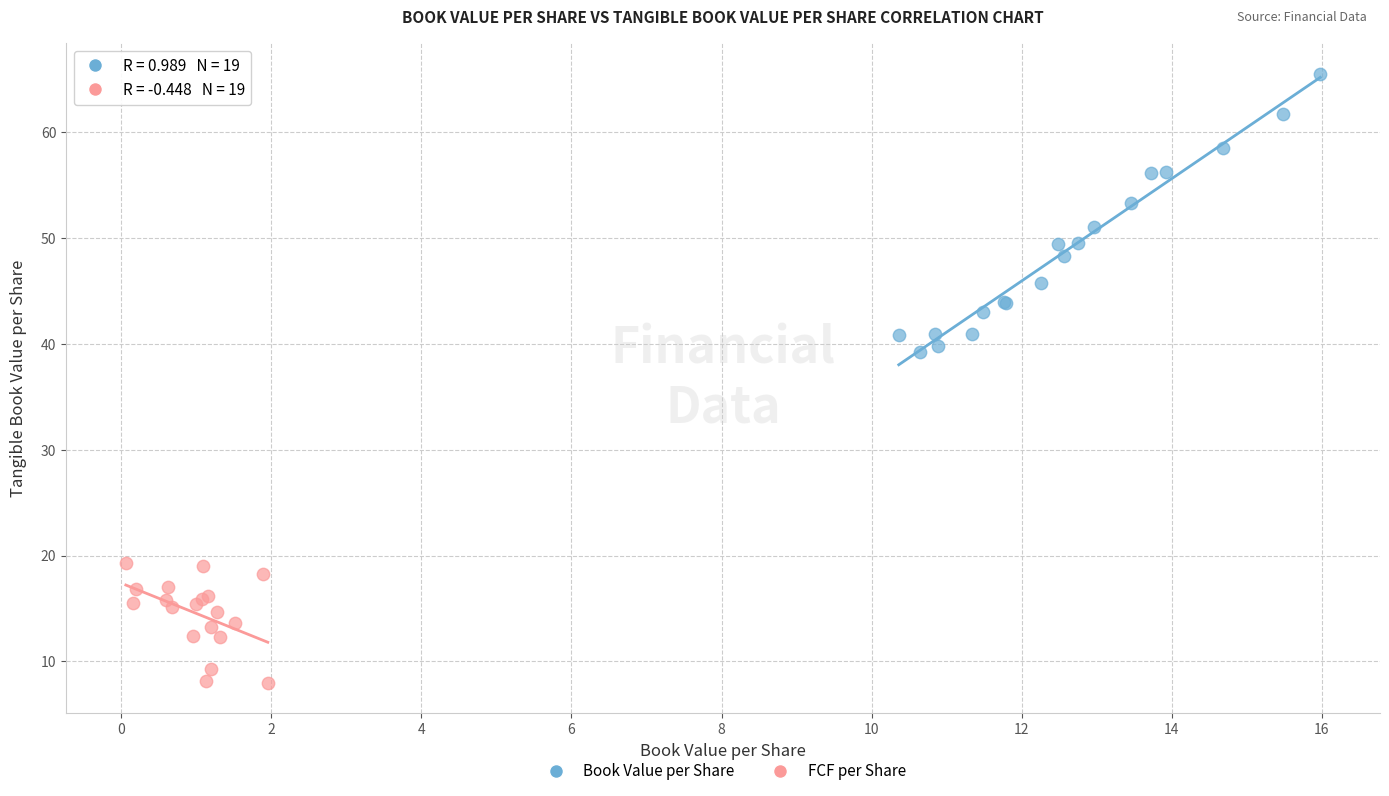

Which series contains the lowest Y value?

FCF per Share